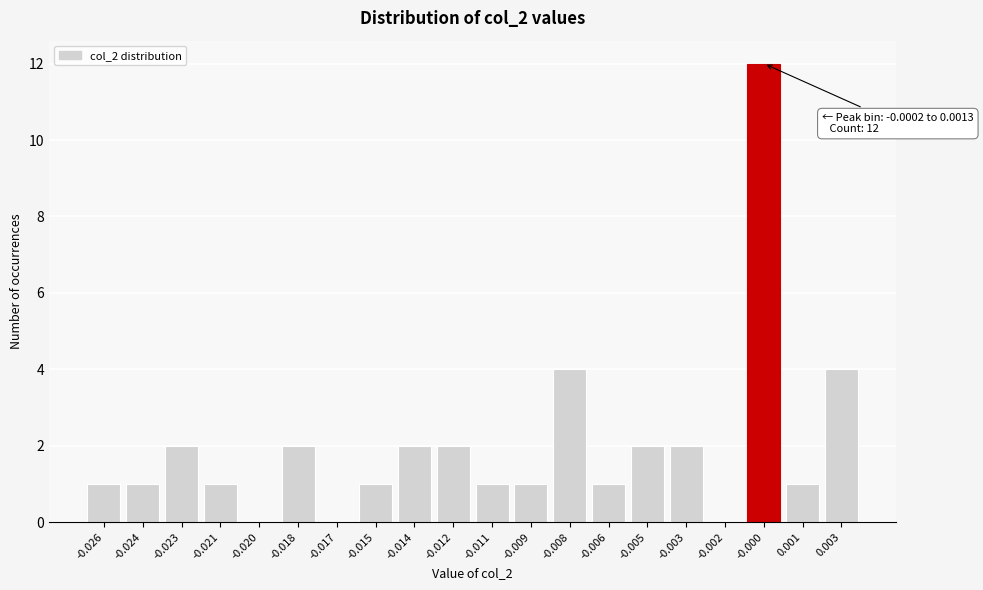

Reading right to left, extract all data points from this chart.

0.003=4	0.001=1	-0.000=12	-0.002=0	-0.003=2	-0.005=2	-0.006=1	-0.008=4	-0.009=1	-0.011=1	-0.012=2	-0.014=2	-0.015=1	-0.017=0	-0.018=2	-0.020=0	-0.021=1	-0.023=2	-0.024=1	-0.026=1